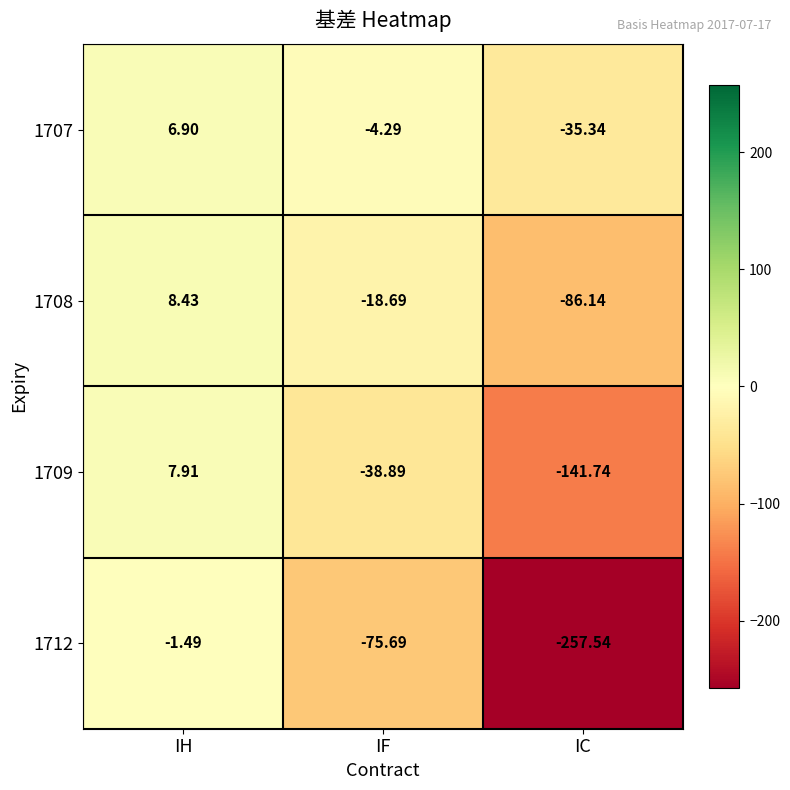

Where does the 1707 series first go above -4?

IH